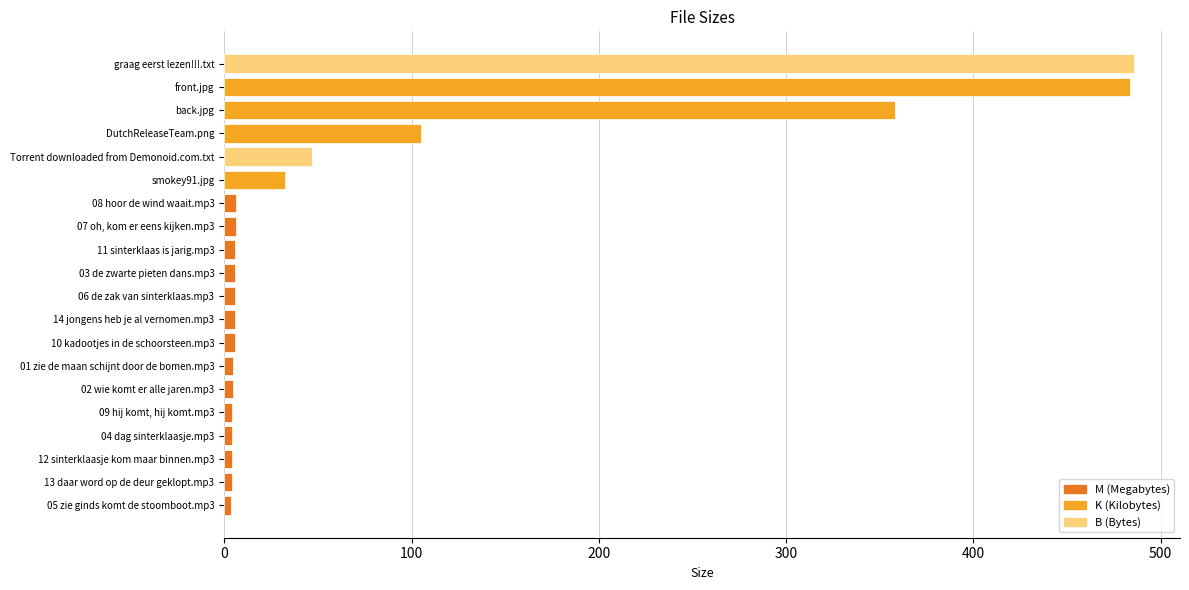

What is the change in value from DutchReleaseTeam.png to Torrent downloaded from Demonoid.com.txt?

-58.1